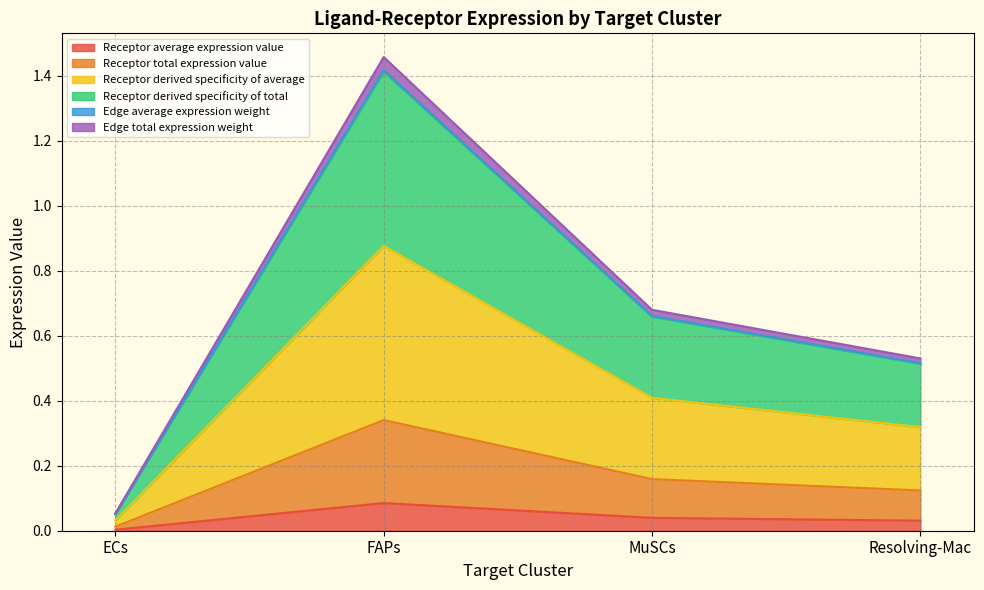

True or false: Receptor total expression value and Receptor average expression value cross at least once.

False